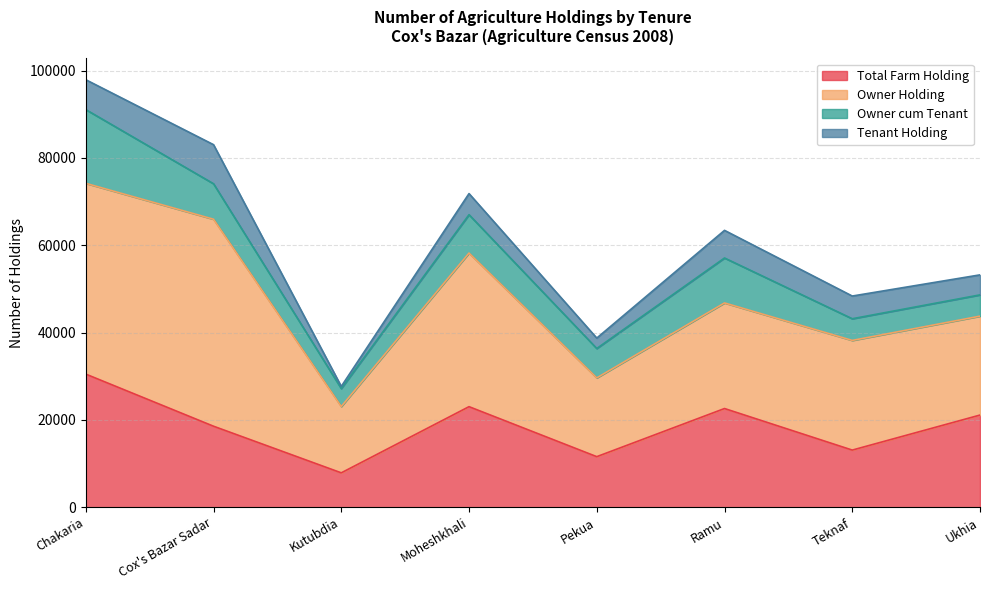

Does the chart display data point markers on the line(s)?

No